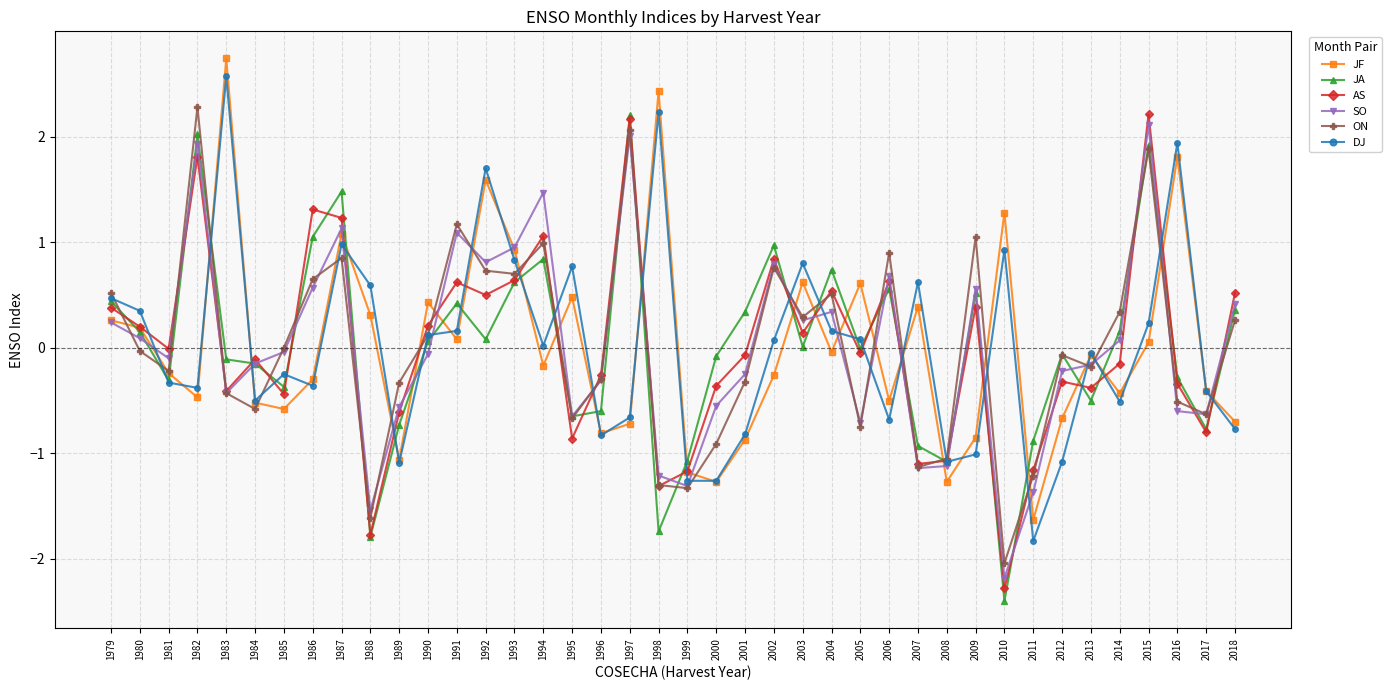

How many interior local peaks does the SO series have?

10